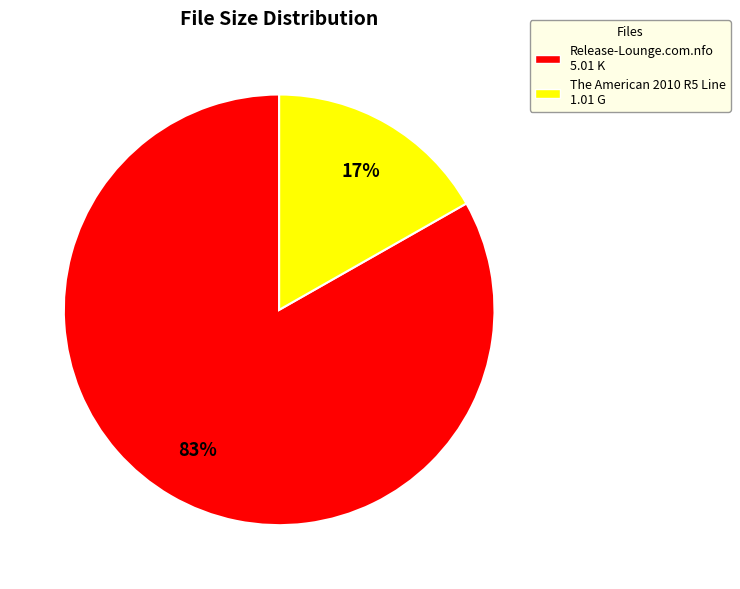

Approximately how many times larger is the value at The American 2010 R5 Line compared to Release-Lounge.com.nfo?

0.2